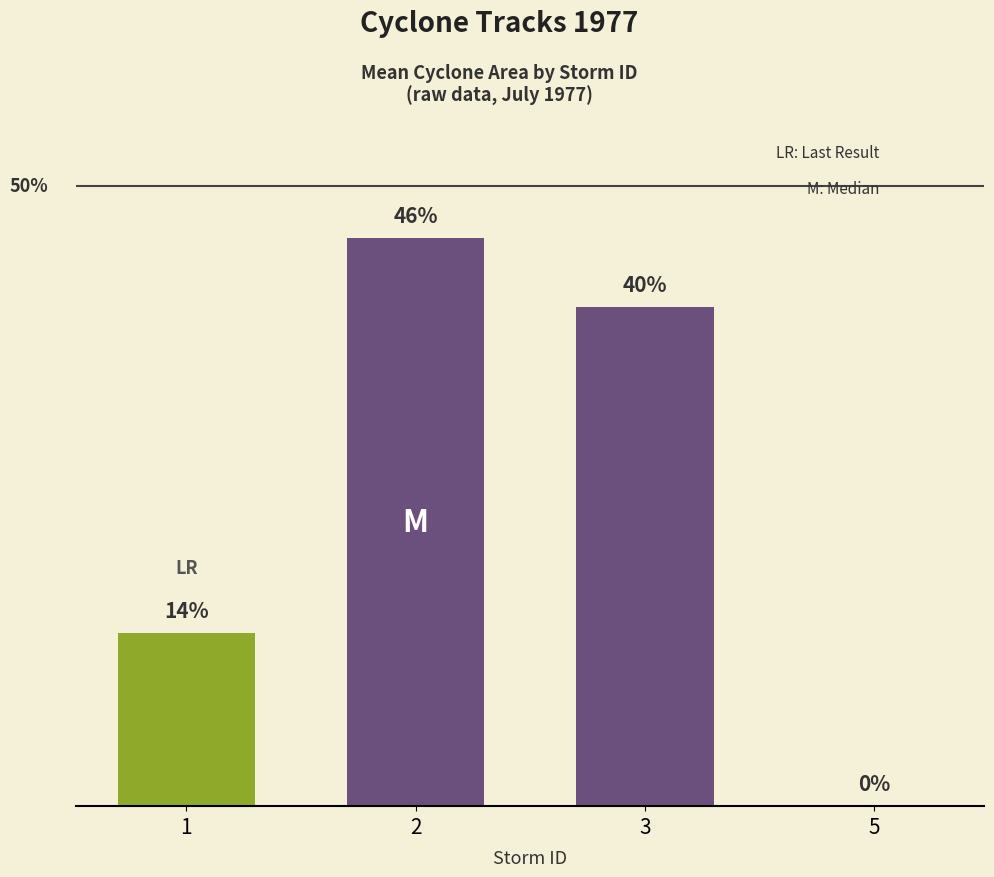

Rank the categories by value from lowest to highest.

5, 1, 3, 2